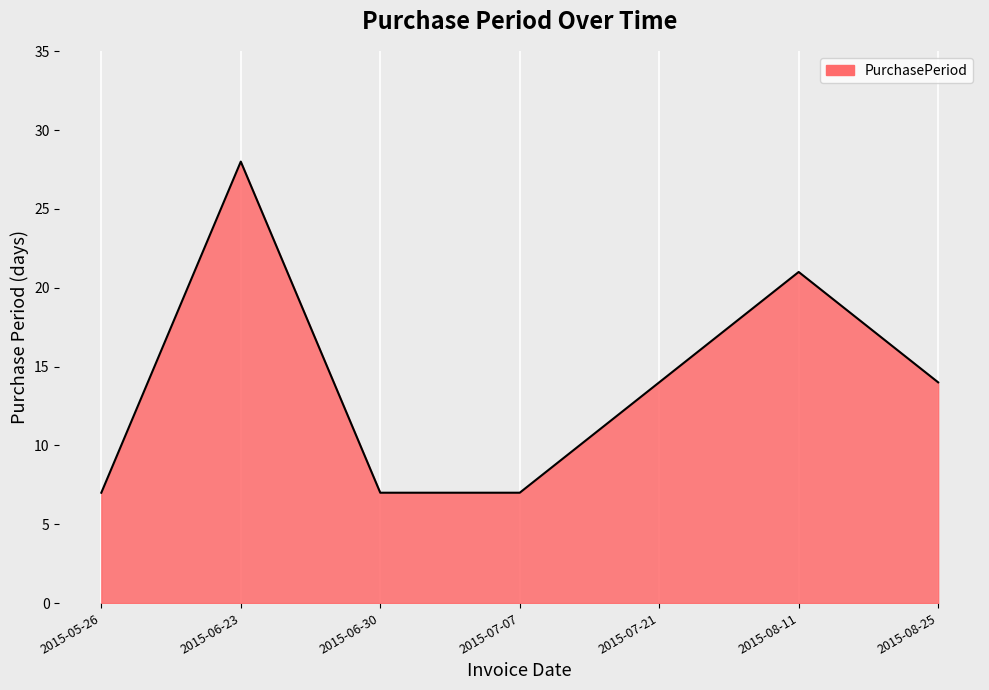

Which category has the highest value across all series?

2015-06-23